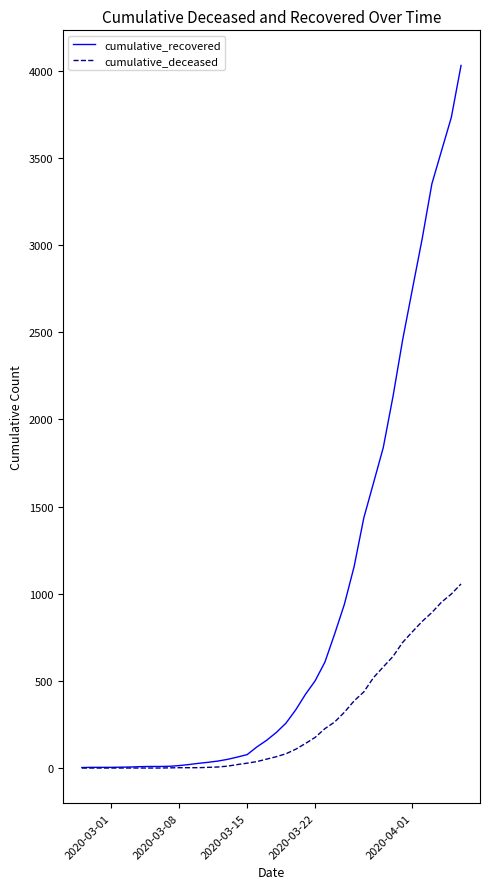

Which series has the largest range (max minus min)?

cumulative_recovered